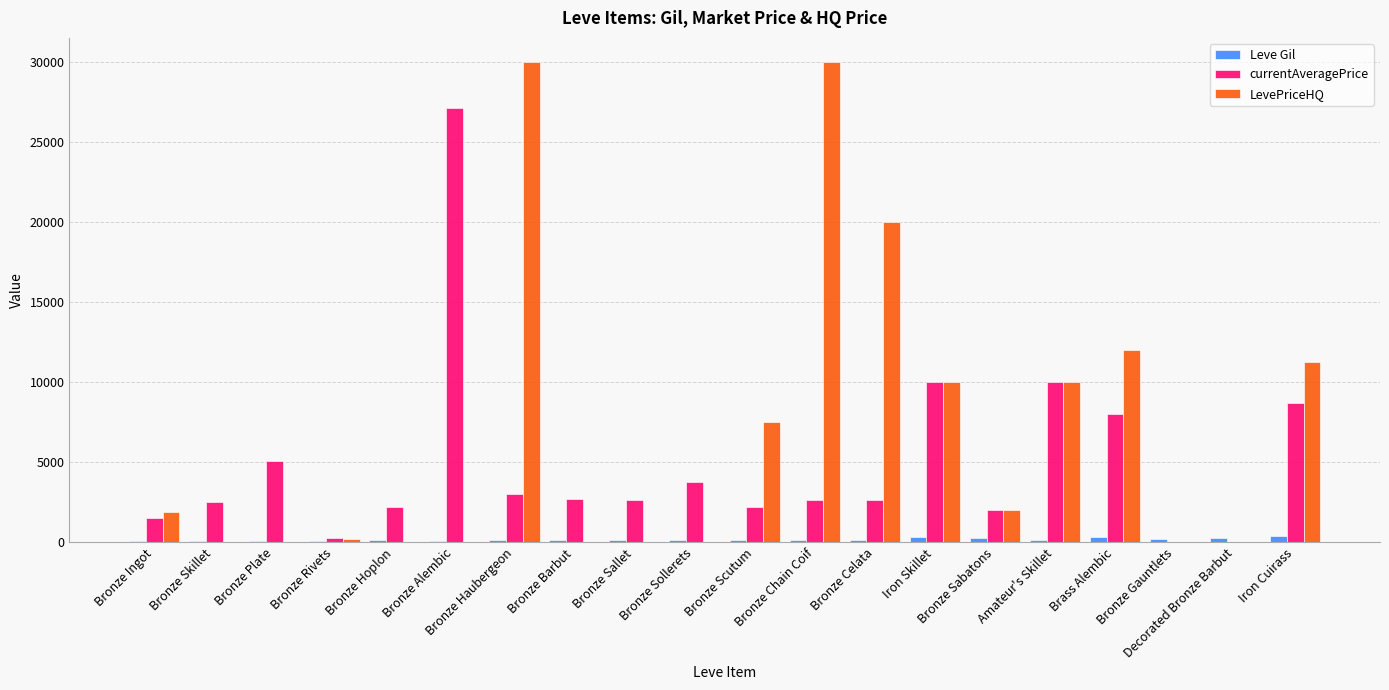

What is the maximum value shown in the chart?

29999.0